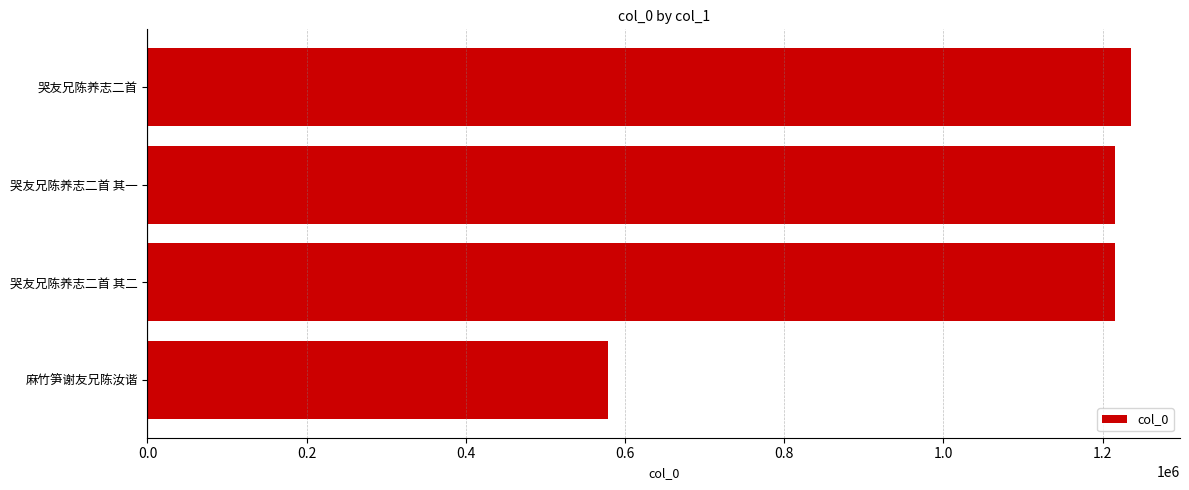

What is the ratio of the value at 哭友兄陈养志二首 to the value at 哭友兄陈养志二首 其一?

1.0